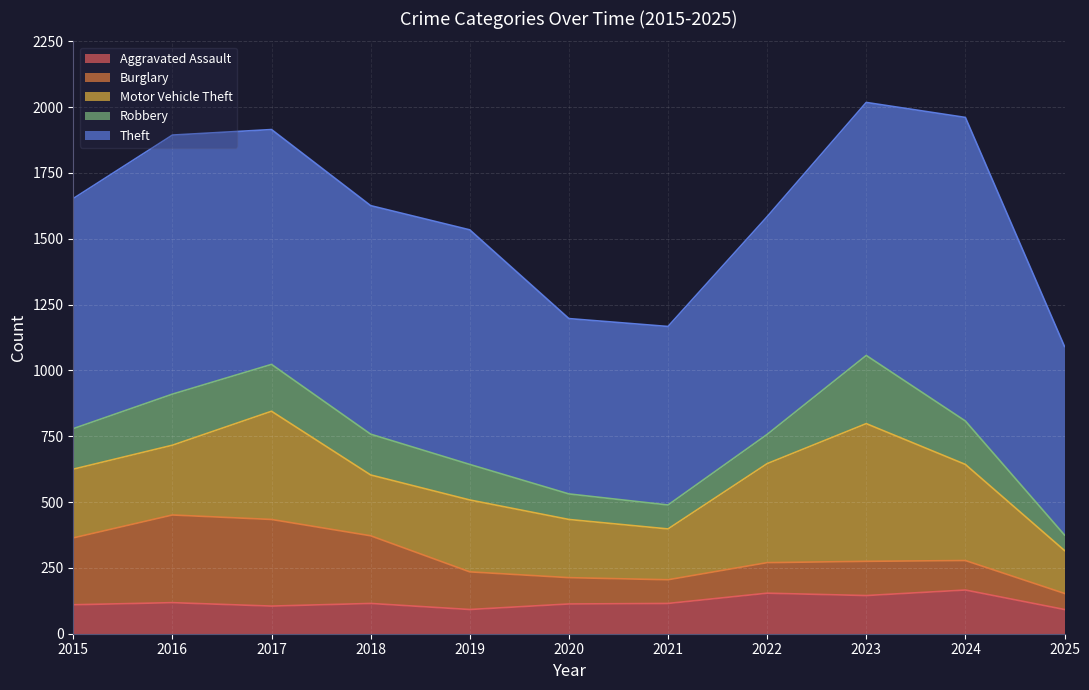

At how many categories does at least one series exceed 201?

11